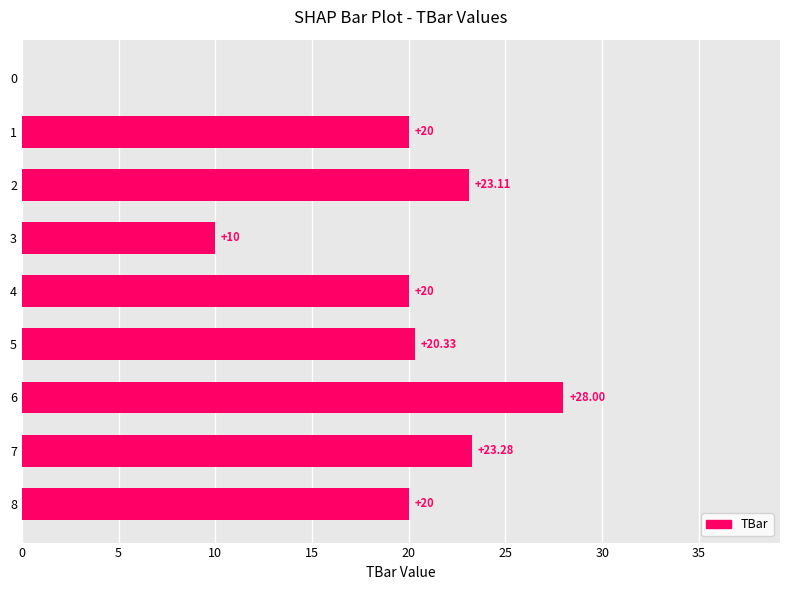

Which has a higher value, 5 or 0?

5